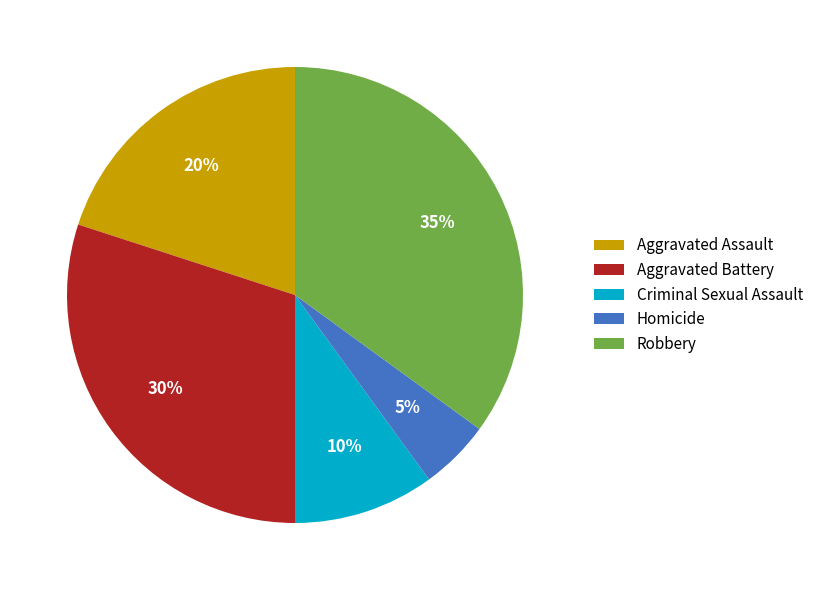

What percentage is the Aggravated Battery slice, to the nearest percent?

30%